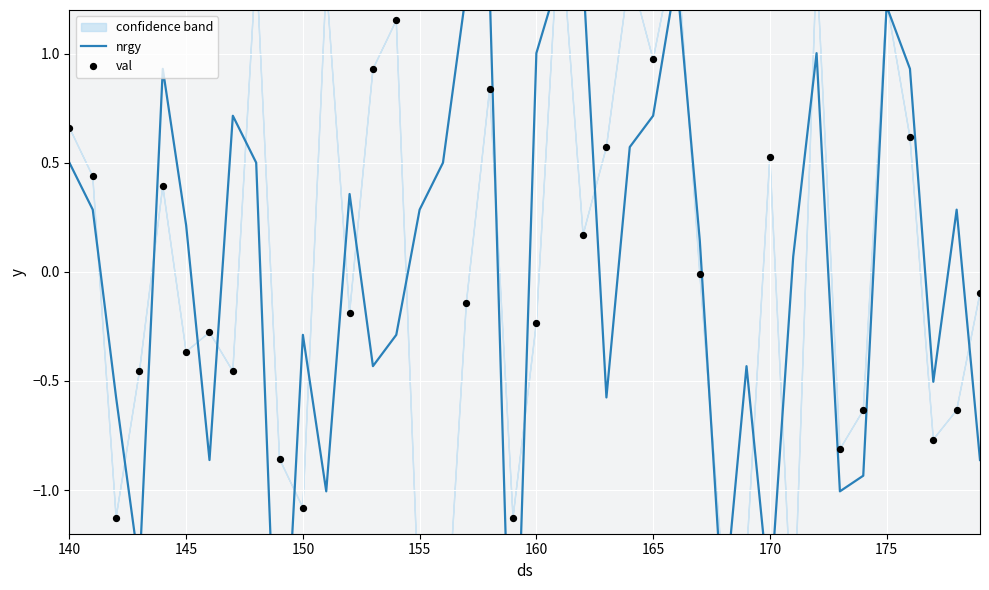

At how many categories does at least one series exceed -1?

38